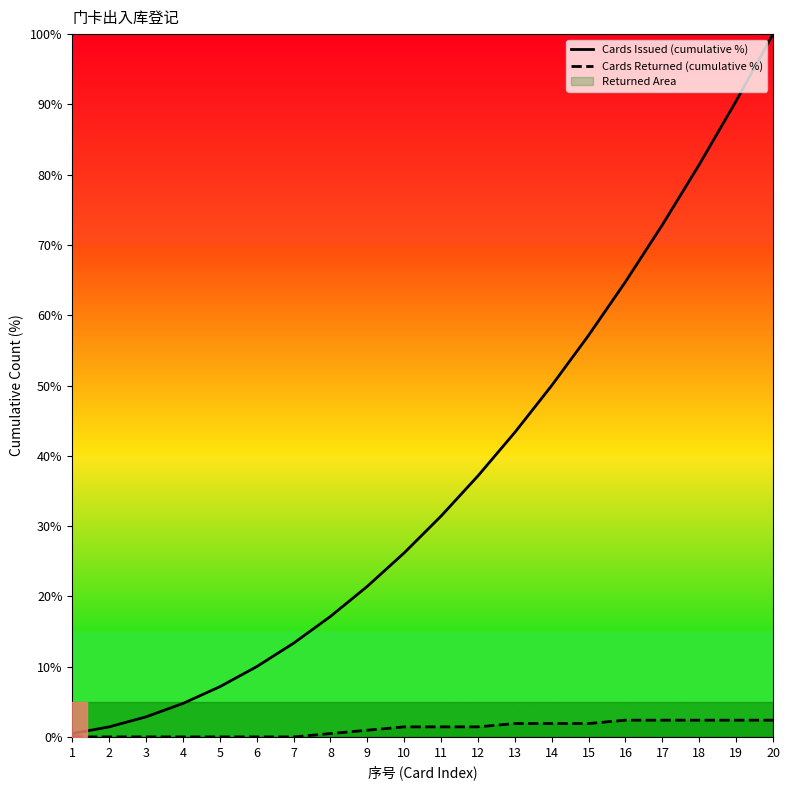

Is it true that Cards Issued (cumulative %) equals 26.2 at 10?

True